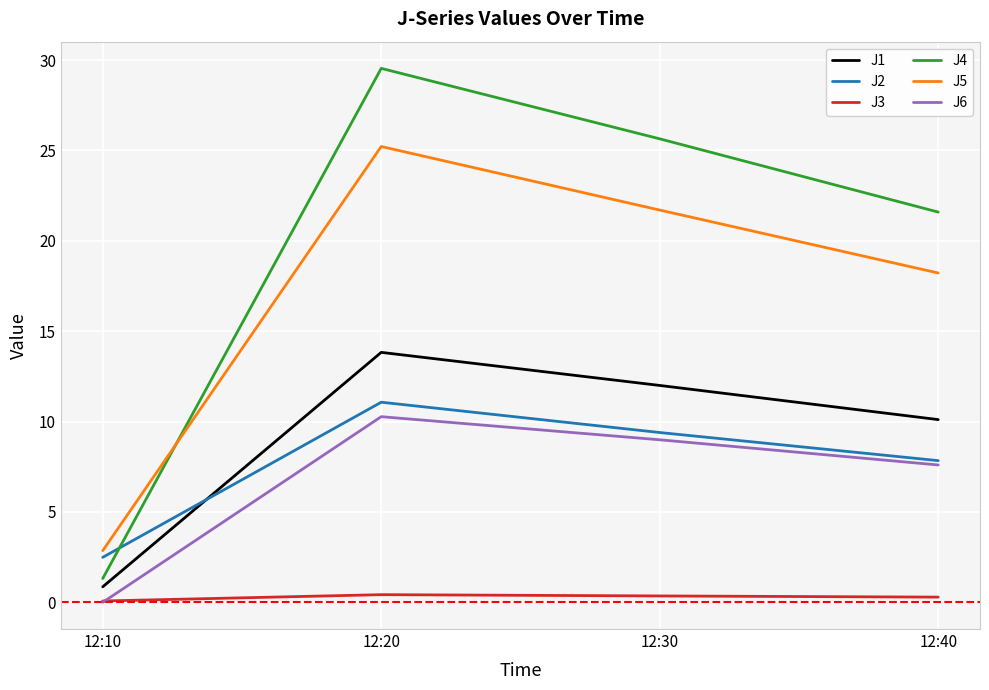

How many intersections are there between J2 and J4?

1